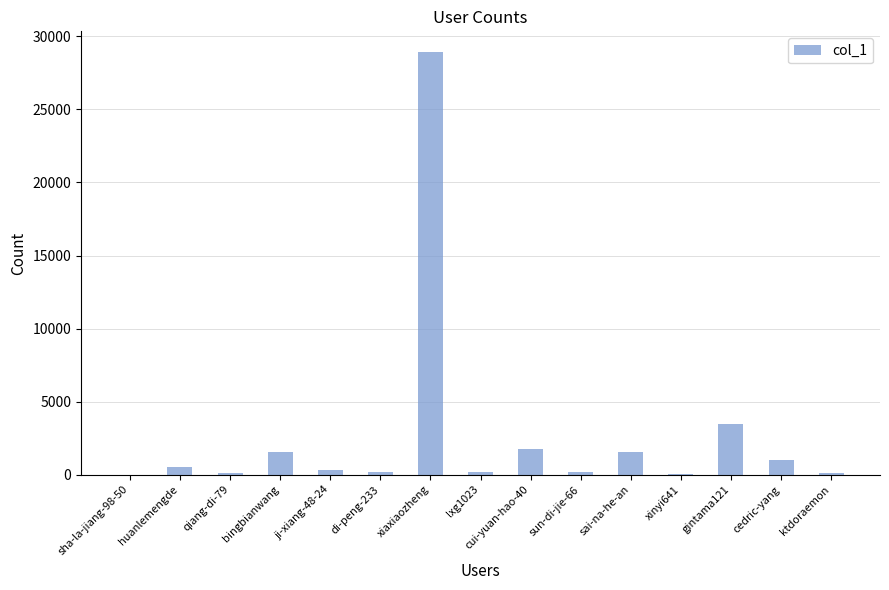

What is the maximum value shown in the chart?

28901